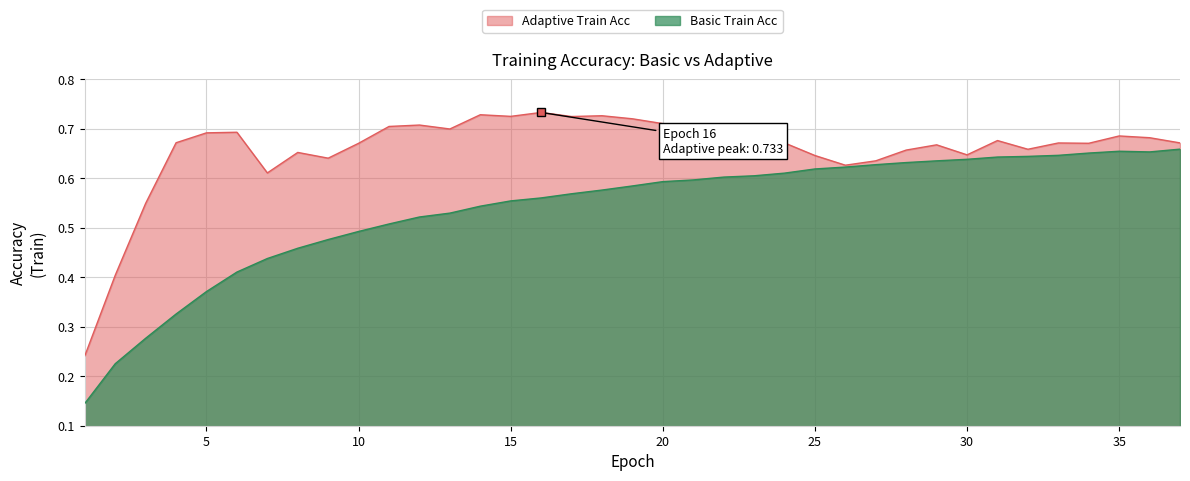

What is the value of the Basic Train Acc point at the 13th from the left?

0.5